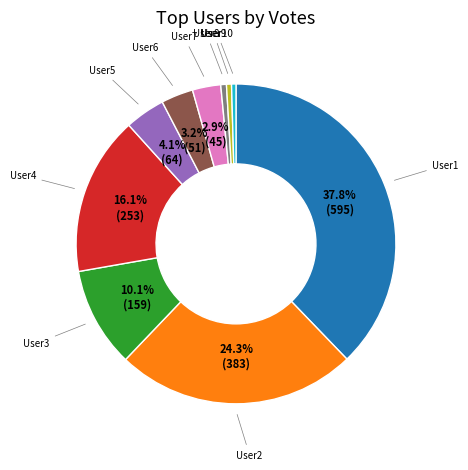

Count the number of slices in the pie.

10